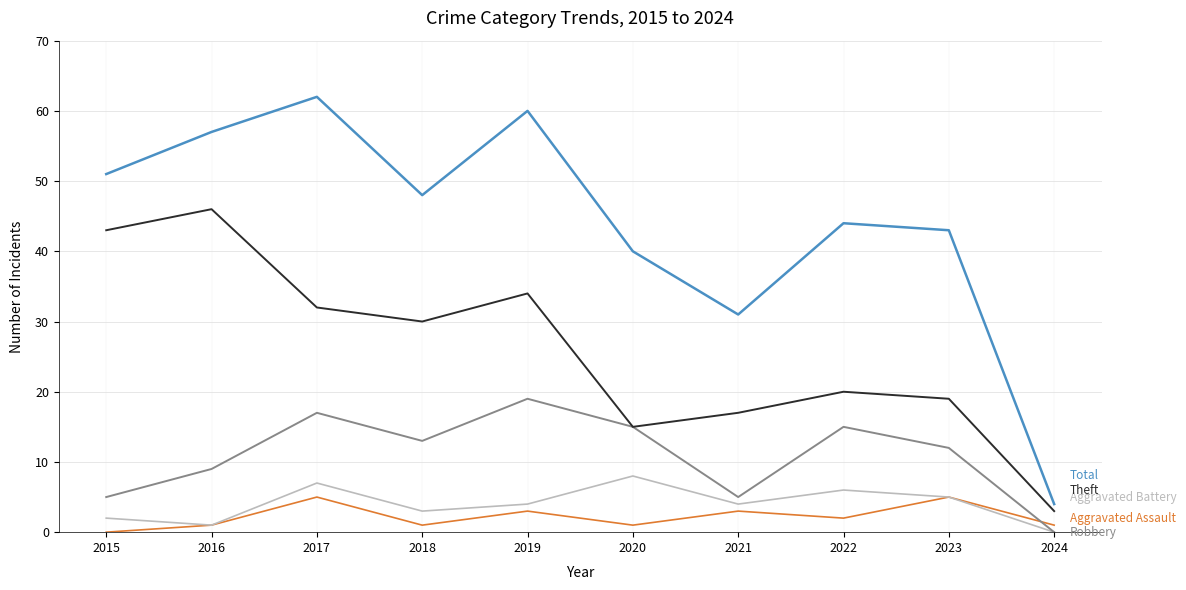

Which label corresponds to the largest value in the chart?

2017